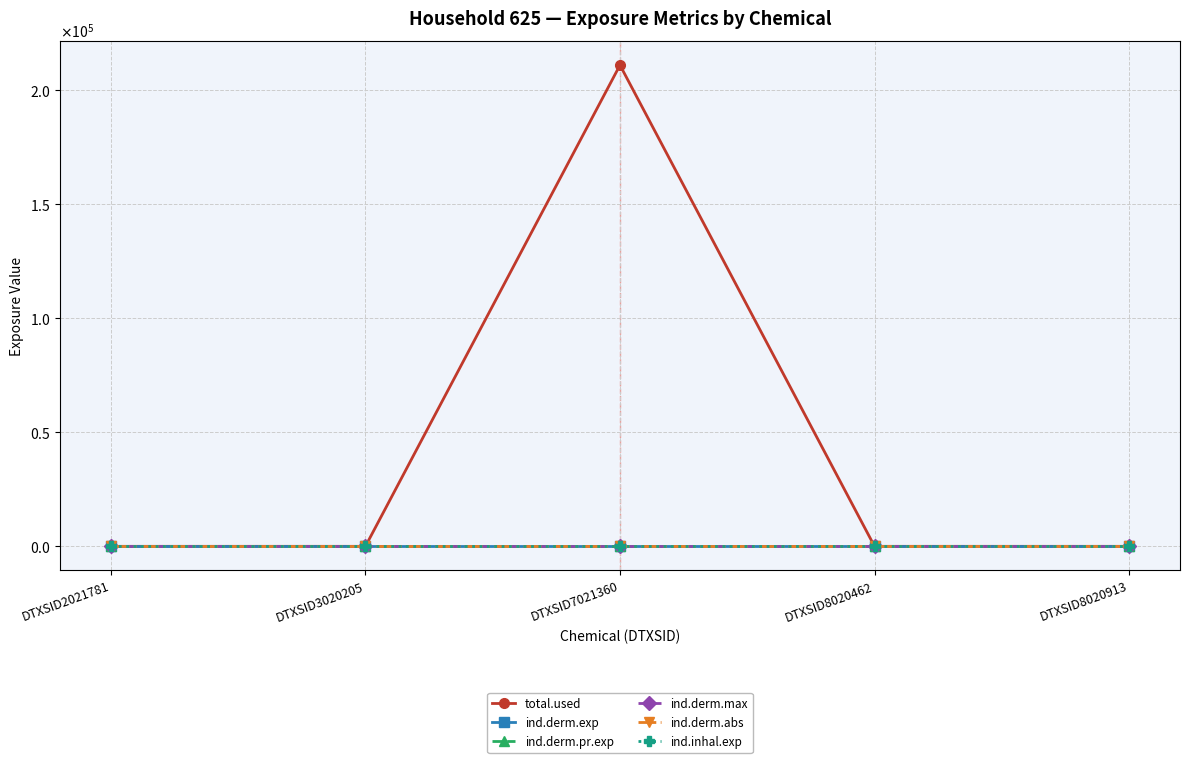

Which series has the widest spread of values?

total.used